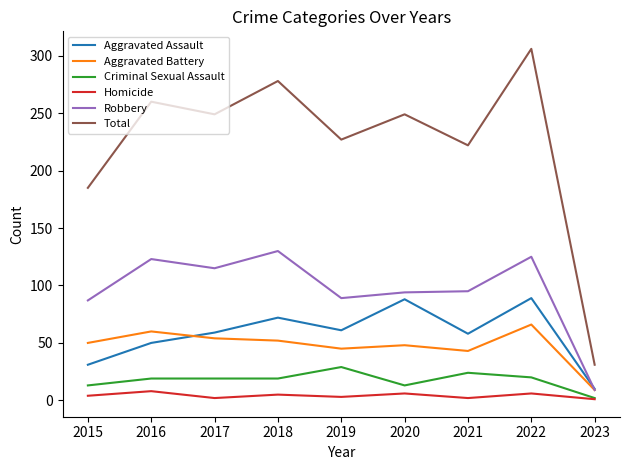

Which series has the widest spread of values?

Total